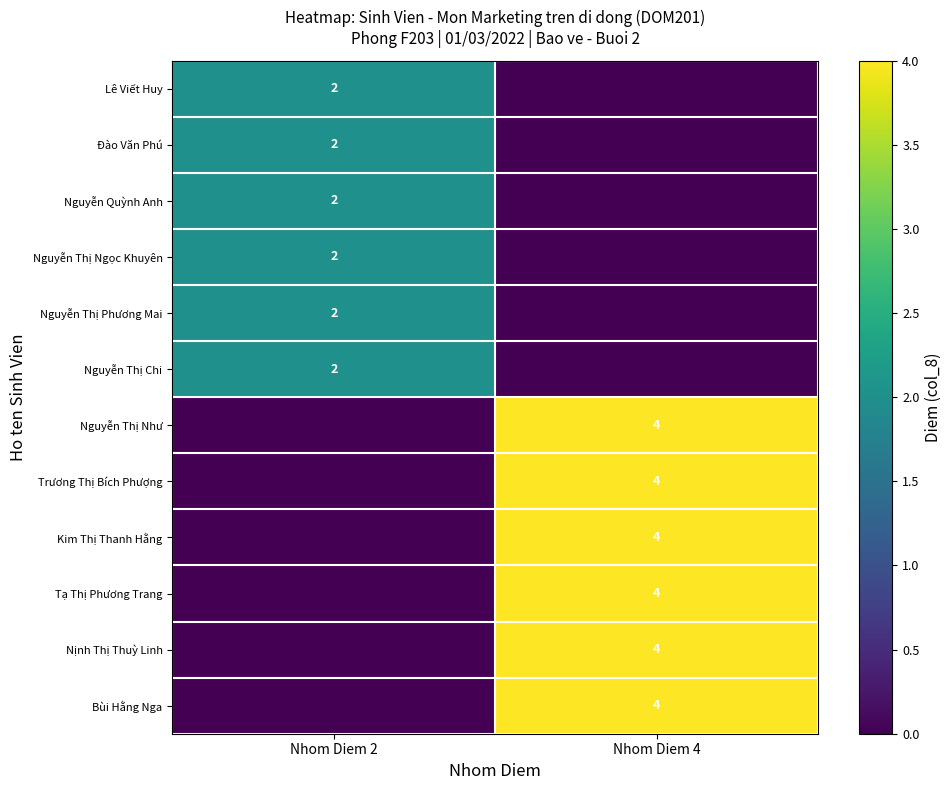

Which label corresponds to the largest value in the chart?

Nhom Diem 4